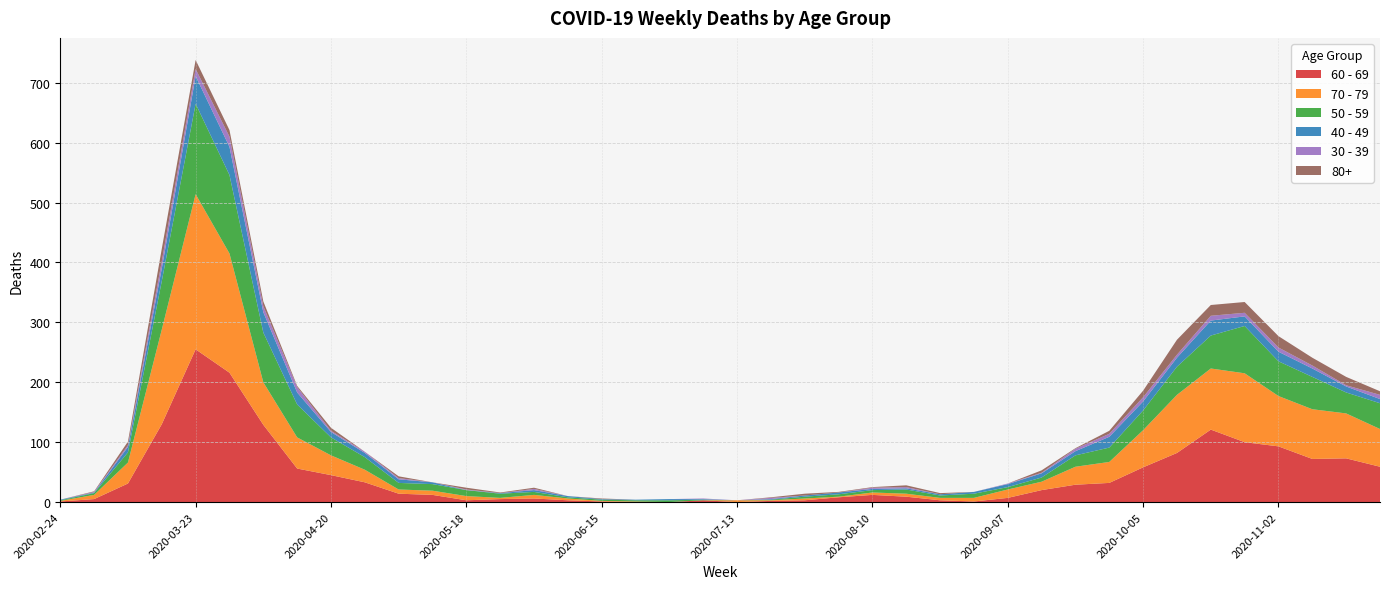

Reading right to left, list all the values displayed in this chart.

60 - 69: 2020-11-23=59	2020-11-16=73	2020-11-09=72	2020-11-02=93	2020-10-26=100	2020-10-19=121	2020-10-12=82	2020-10-05=58	2020-09-28=32	2020-09-21=29	2020-09-14=20	2020-09-07=7	2020-08-31=1	2020-08-24=3	2020-08-17=9	2020-08-10=12	2020-08-03=8	2020-07-27=3	2020-07-20=2	2020-07-13=0	2020-07-06=3	2020-06-29=0	2020-06-22=0	2020-06-15=1	2020-06-08=3	2020-06-01=6	2020-05-25=5	2020-05-18=3	2020-05-11=12	2020-05-04=14	2020-04-27=33	2020-04-20=45	2020-04-13=56	2020-04-06=129	2020-03-30=216	2020-03-23=255	2020-03-16=130	2020-03-09=31	2020-03-02=5	2020-02-24=1
70 - 79: 2020-11-23=63	2020-11-16=75	2020-11-09=83	2020-11-02=84	2020-10-26=115	2020-10-19=102	2020-10-12=97	2020-10-05=62	2020-09-28=35	2020-09-21=30	2020-09-14=14	2020-09-07=14	2020-08-31=6	2020-08-24=4	2020-08-17=5	2020-08-10=4	2020-08-03=1	2020-07-27=3	2020-07-20=1	2020-07-13=3	2020-07-06=0	2020-06-29=0	2020-06-22=1	2020-06-15=1	2020-06-08=3	2020-06-01=6	2020-05-25=2	2020-05-18=7	2020-05-11=7	2020-05-04=7	2020-04-27=21	2020-04-20=33	2020-04-13=52	2020-04-06=71	2020-03-30=199	2020-03-23=259	2020-03-16=158	2020-03-09=35	2020-03-02=7	2020-02-24=1
50 - 59: 2020-11-23=43	2020-11-16=35	2020-11-09=54	2020-11-02=58	2020-10-26=79	2020-10-19=55	2020-10-12=47	2020-10-05=33	2020-09-28=24	2020-09-21=19	2020-09-14=7	2020-09-07=4	2020-08-31=7	2020-08-24=4	2020-08-17=7	2020-08-10=4	2020-08-03=4	2020-07-27=3	2020-07-20=1	2020-07-13=0	2020-07-06=1	2020-06-29=3	2020-06-22=2	2020-06-15=2	2020-06-08=2	2020-06-01=5	2020-05-25=7	2020-05-18=10	2020-05-11=11	2020-05-04=11	2020-04-27=21	2020-04-20=30	2020-04-13=55	2020-04-06=83	2020-03-30=131	2020-03-23=151	2020-03-16=81	2020-03-09=17	2020-03-02=3	2020-02-24=1
40 - 49: 2020-11-23=7	2020-11-16=10	2020-11-09=14	2020-11-02=16	2020-10-26=16	2020-10-19=25	2020-10-12=15	2020-10-05=15	2020-09-28=18	2020-09-21=7	2020-09-14=7	2020-09-07=5	2020-08-31=3	2020-08-24=2	2020-08-17=2	2020-08-10=2	2020-08-03=3	2020-07-27=2	2020-07-20=1	2020-07-13=0	2020-07-06=1	2020-06-29=2	2020-06-22=1	2020-06-15=1	2020-06-08=2	2020-06-01=3	2020-05-25=1	2020-05-18=0	2020-05-11=3	2020-05-04=6	2020-04-27=7	2020-04-20=9	2020-04-13=20	2020-04-06=34	2020-03-30=47	2020-03-23=46	2020-03-16=21	2020-03-09=9	2020-03-02=1	2020-02-24=1
30 - 39: 2020-11-23=7	2020-11-16=2	2020-11-09=5	2020-11-02=7	2020-10-26=6	2020-10-19=8	2020-10-12=5	2020-10-05=7	2020-09-28=5	2020-09-21=4	2020-09-14=1	2020-09-07=1	2020-08-31=0	2020-08-24=0	2020-08-17=2	2020-08-10=2	2020-08-03=0	2020-07-27=0	2020-07-20=2	2020-07-13=0	2020-07-06=1	2020-06-29=0	2020-06-22=0	2020-06-15=0	2020-06-08=0	2020-06-01=2	2020-05-25=0	2020-05-18=1	2020-05-11=0	2020-05-04=2	2020-04-27=2	2020-04-20=2	2020-04-13=9	2020-04-06=10	2020-03-30=17	2020-03-23=12	2020-03-16=12	2020-03-09=3	2020-03-02=1	2020-02-24=0
80+: 2020-11-23=6	2020-11-16=14	2020-11-09=13	2020-11-02=19	2020-10-26=18	2020-10-19=18	2020-10-12=25	2020-10-05=11	2020-09-28=5	2020-09-21=1	2020-09-14=4	2020-09-07=0	2020-08-31=0	2020-08-24=2	2020-08-17=3	2020-08-10=1	2020-08-03=1	2020-07-27=3	2020-07-20=1	2020-07-13=0	2020-07-06=0	2020-06-29=0	2020-06-22=0	2020-06-15=1	2020-06-08=0	2020-06-01=2	2020-05-25=1	2020-05-18=3	2020-05-11=0	2020-05-04=3	2020-04-27=0	2020-04-20=5	2020-04-13=2	2020-04-06=8	2020-03-30=11	2020-03-23=15	2020-03-16=21	2020-03-09=6	2020-03-02=1	2020-02-24=0